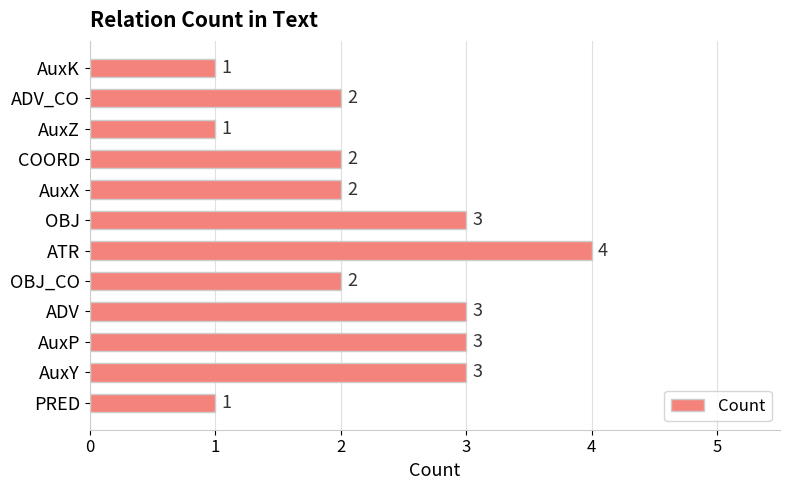

What is the smallest value displayed?

1